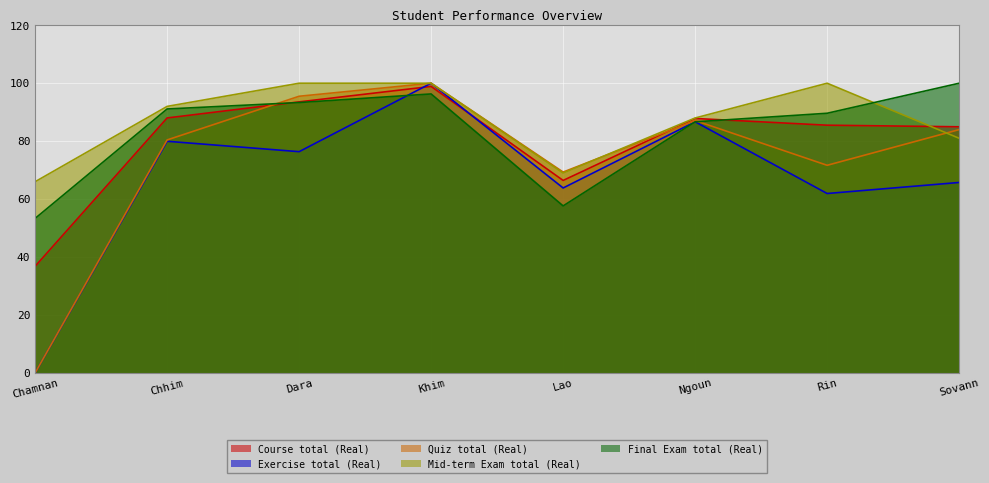

What position from the left is Sovann?

8